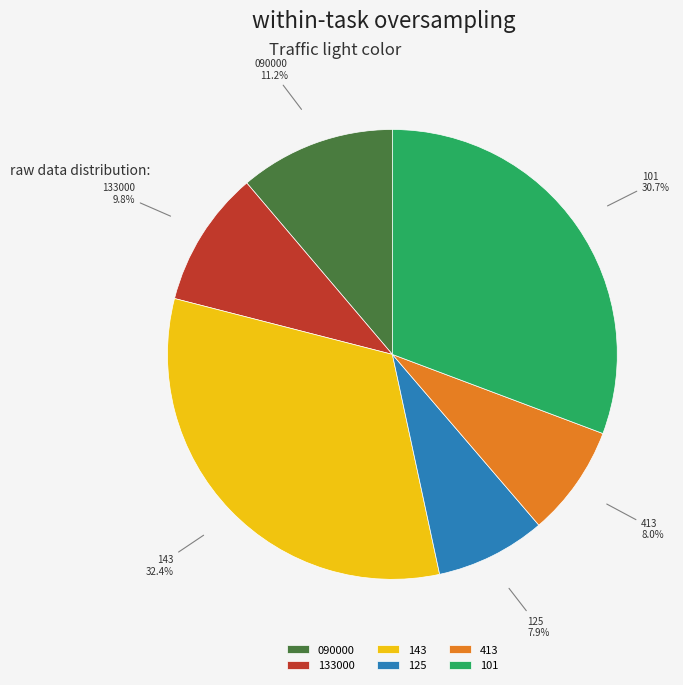

Does 125 represent more than half of the total?

No